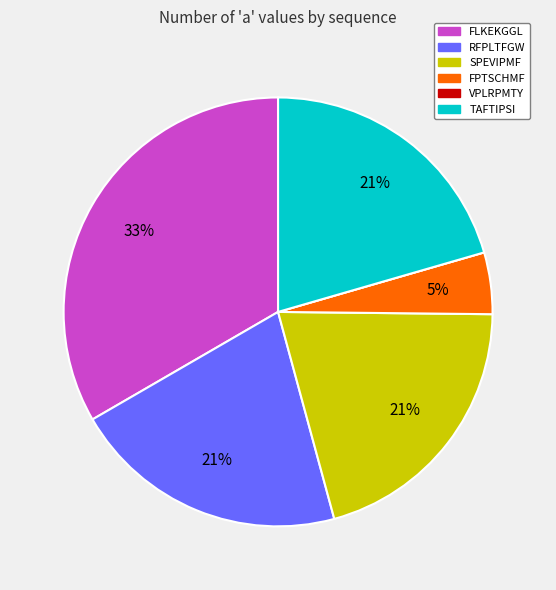

Is the sum of FLKEKGGL and SPEVIPMF greater than half?

Yes